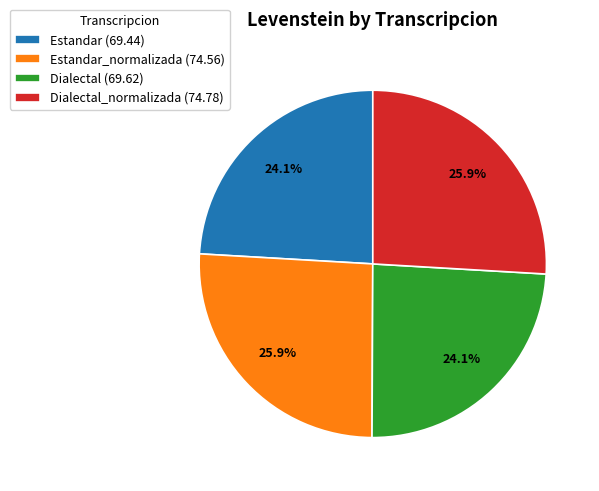

Is there a majority slice in this chart?

No